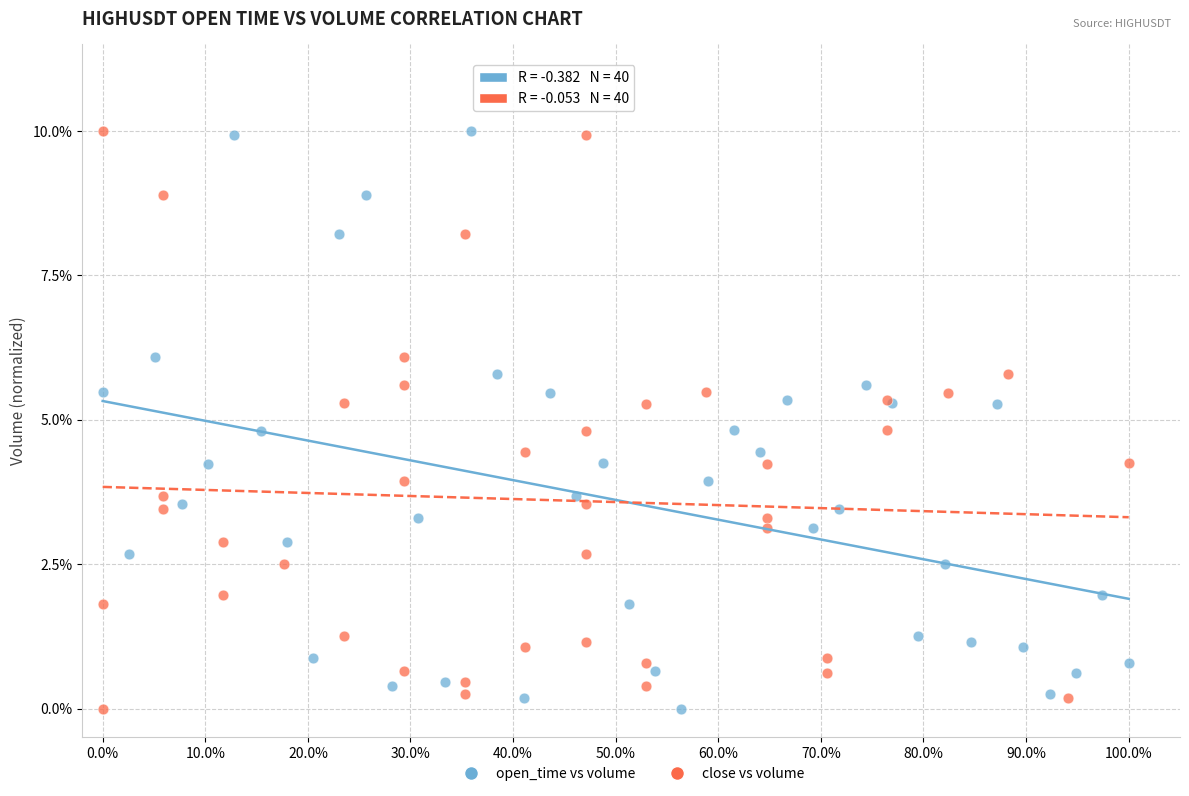

What are all the series names shown in the legend?

open_time vs volume, close vs volume